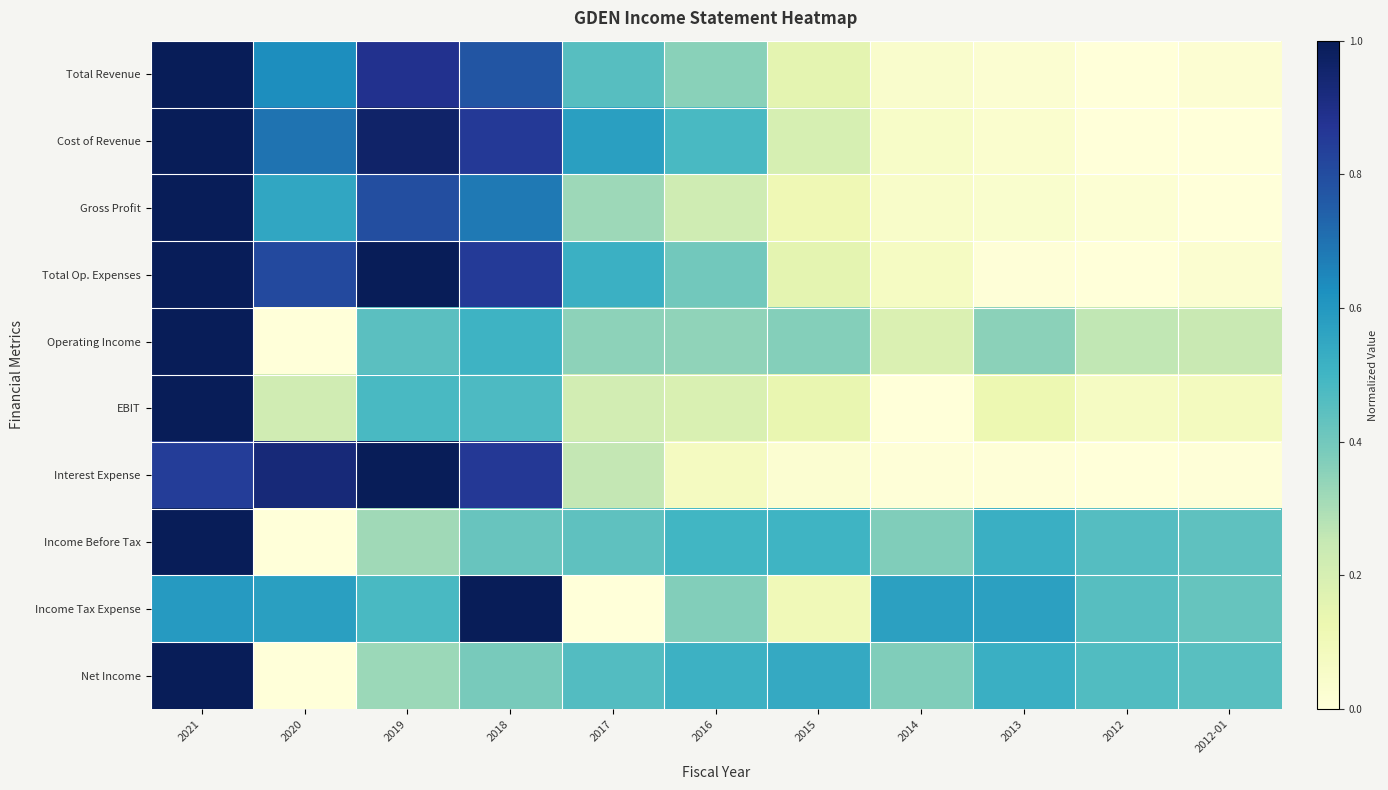

How many distinct data groups are displayed?

10